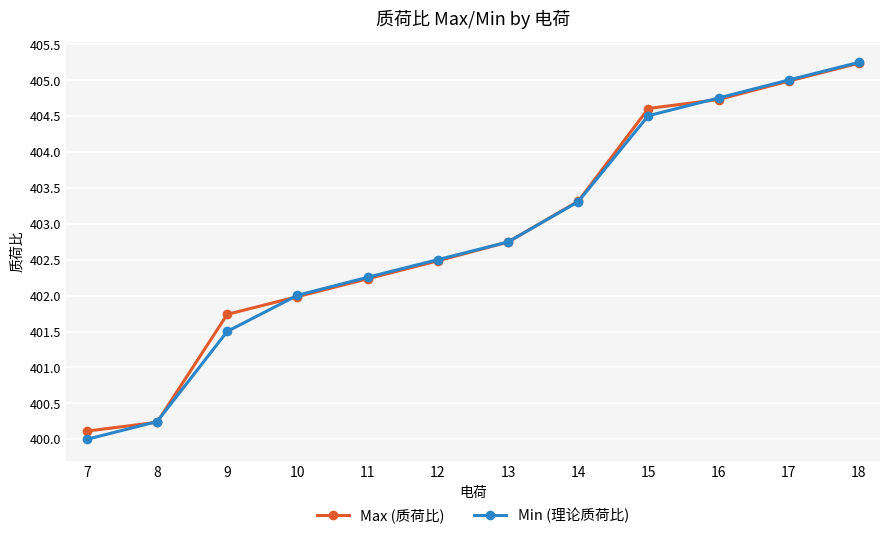

List the labels in order of Max (质荷比) value, largest first.

18, 17, 16, 15, 14, 13, 12, 11, 10, 9, 8, 7